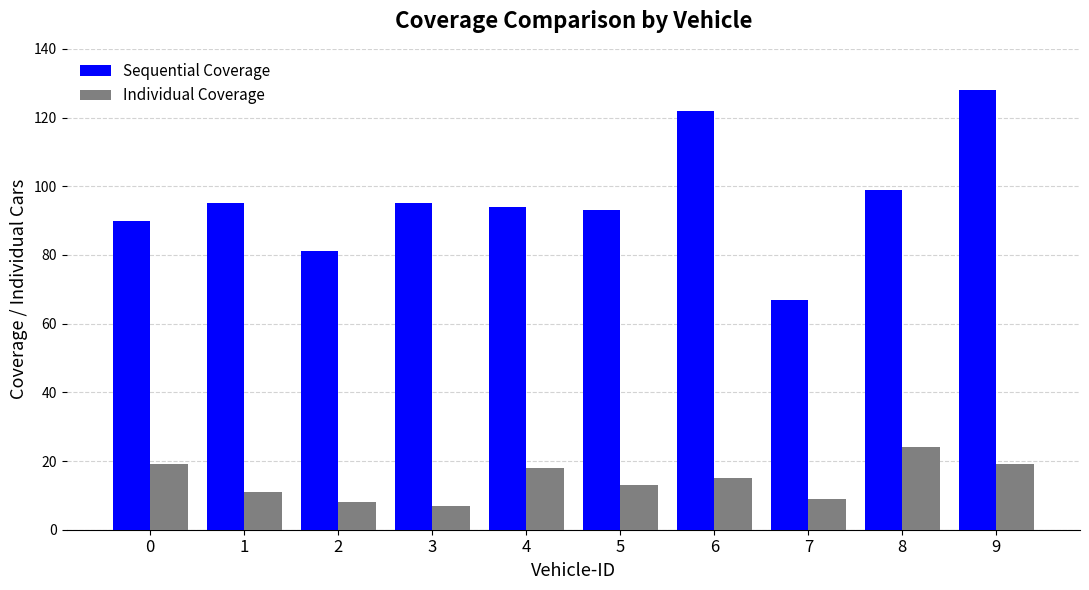

At 2, list the series in order from smallest to largest.

Individual Coverage, Sequential Coverage